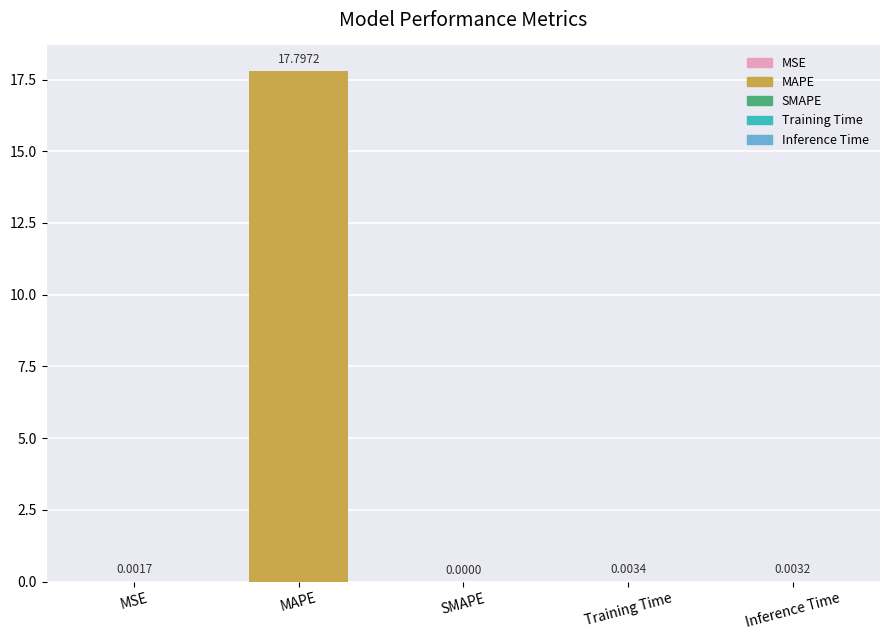

At which category does the chart reach its peak across all series?

MAPE